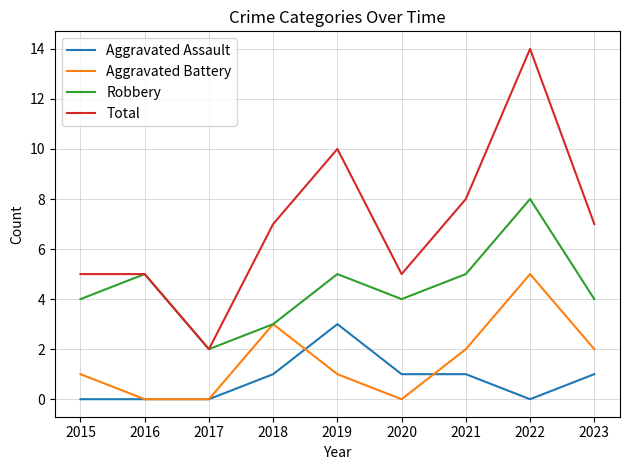

The Total series shows 7 at 2022. True or false?

False